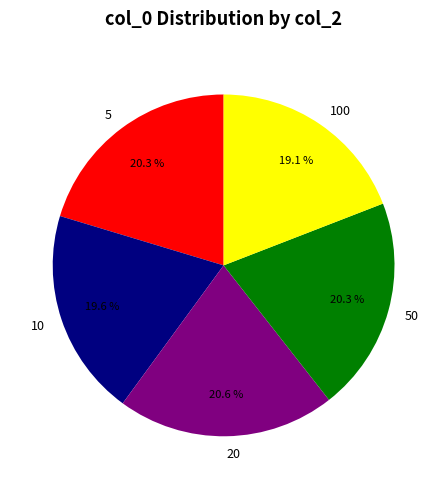

Is it true that 20 is 21% of the pie?

True